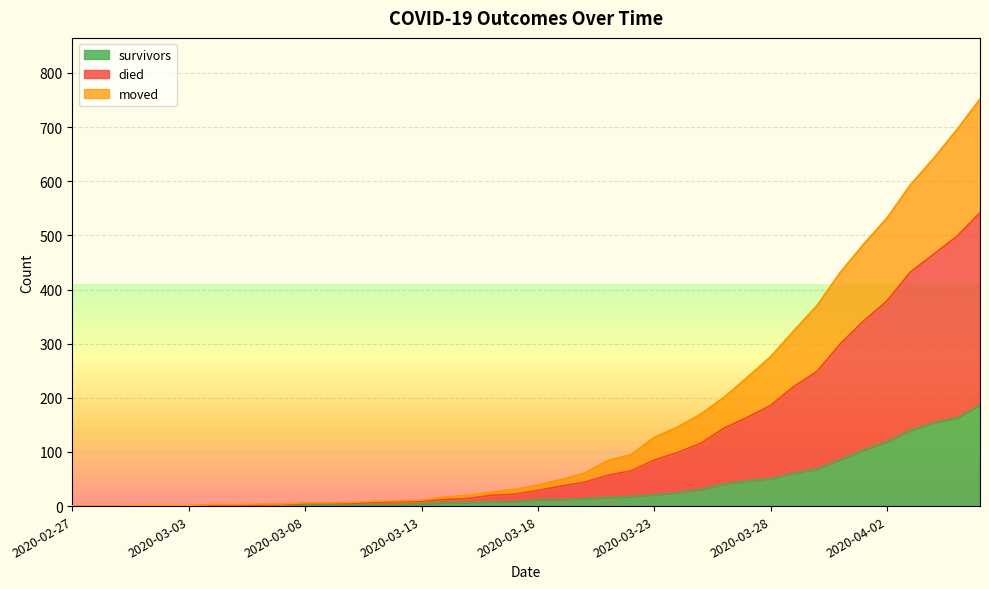

What is the highest value of the survivors series?

187